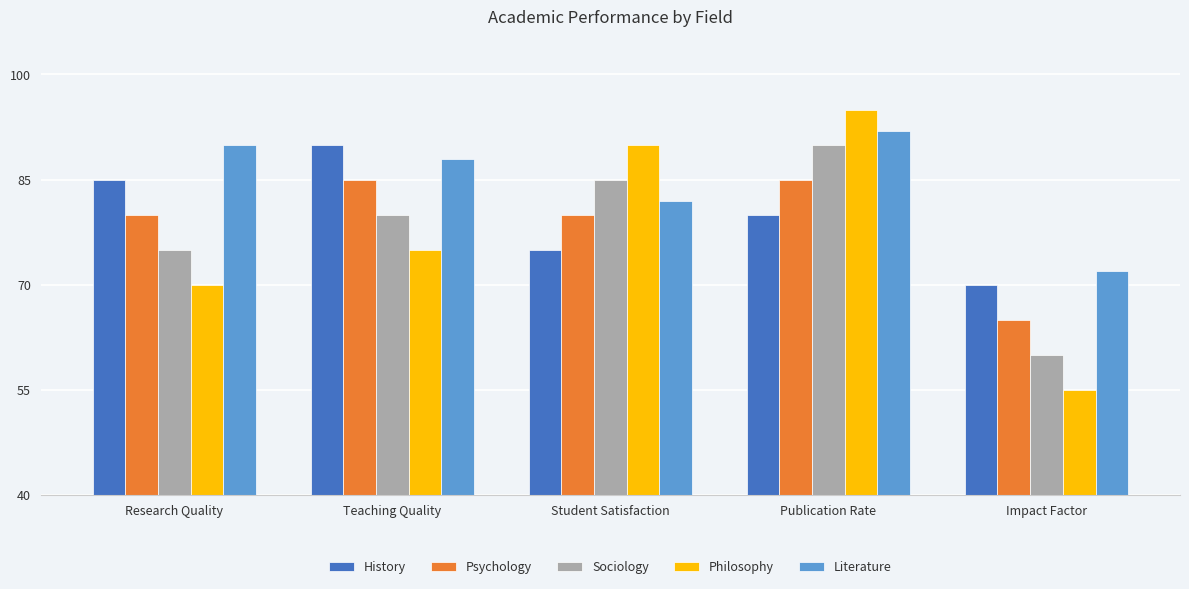

The value of Philosophy at Research Quality is 120. True or false?

False